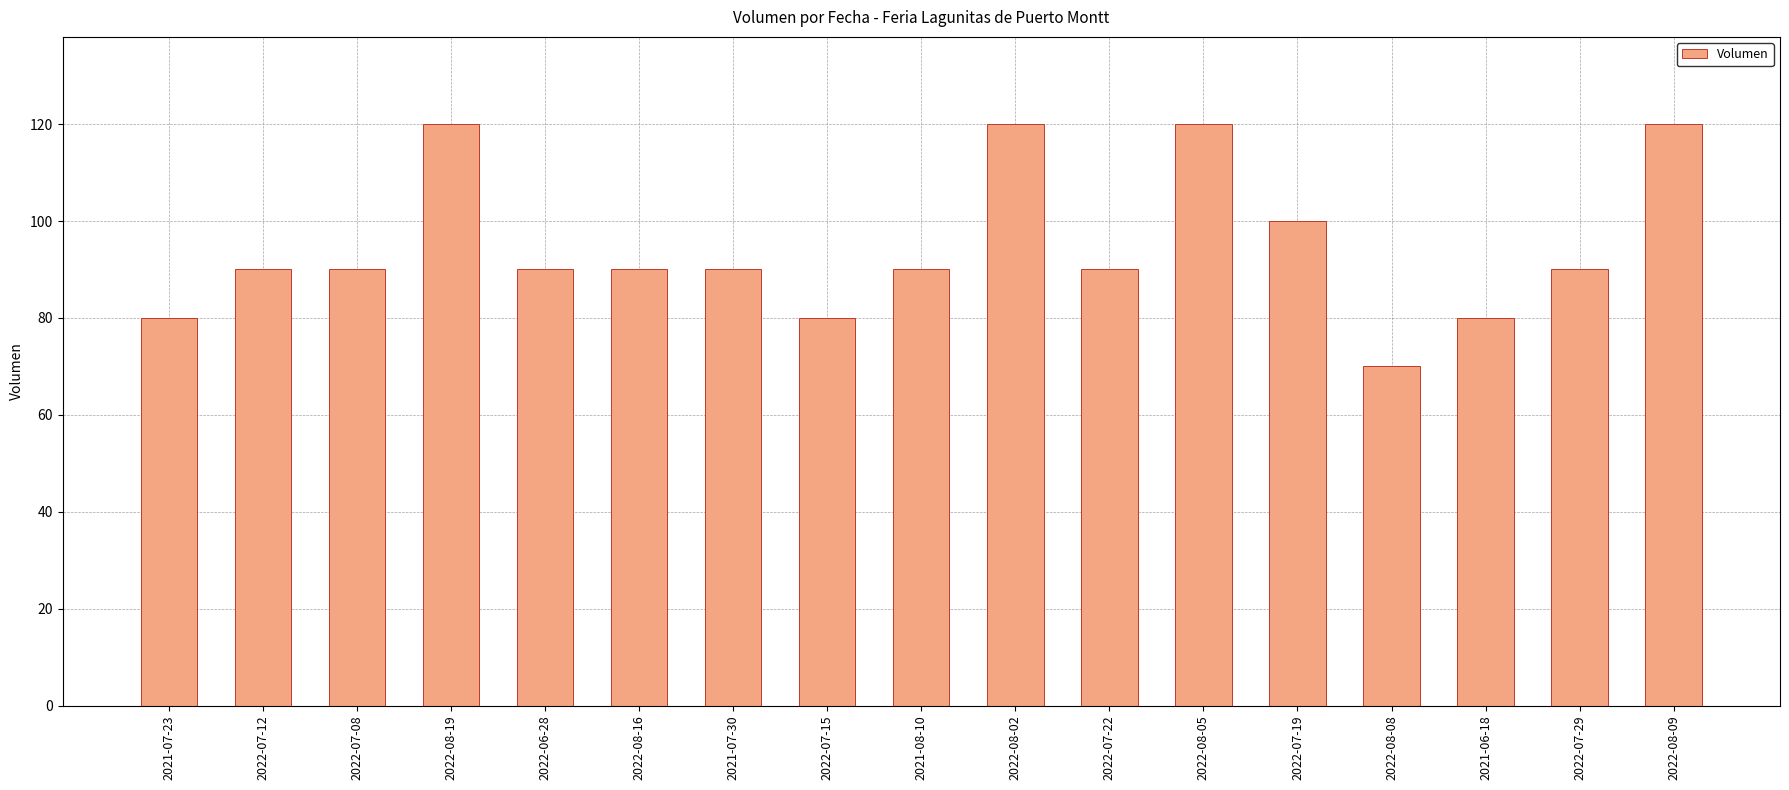

What is the sum of the values at 2022-07-22 and 2021-07-30?

180